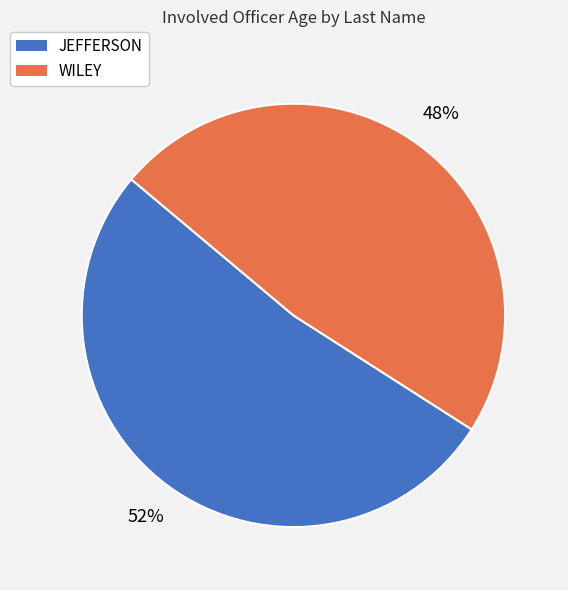

Approximately how many times larger is the value at JEFFERSON compared to WILEY?

1.1